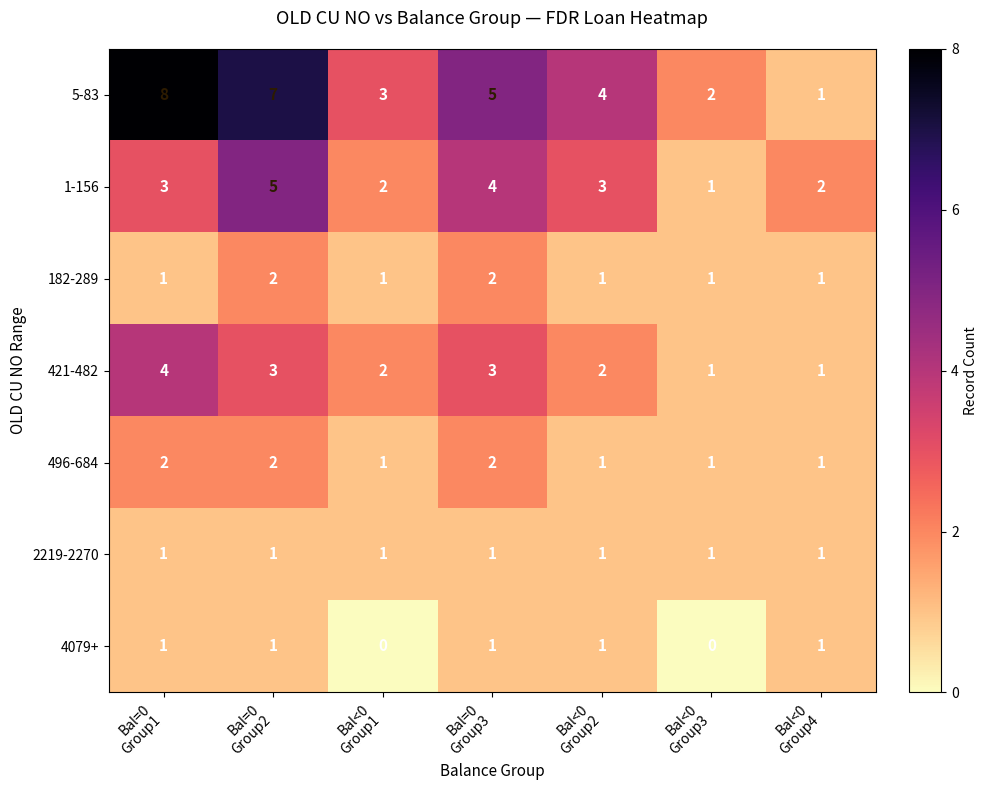

Which series changed the most between Bal=0
Group2 and Bal<0
Group1?

5-83